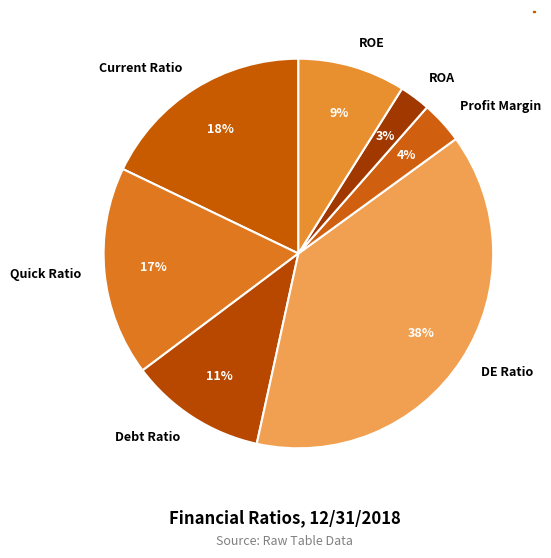

Is the sum of Current Ratio and Profit Margin greater than half?

No